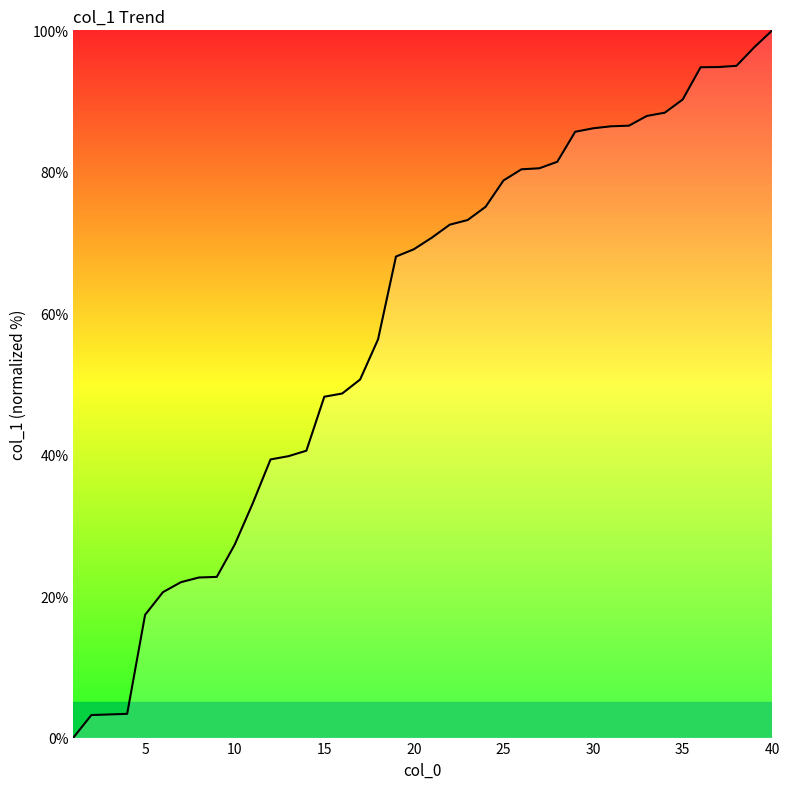

What is the difference between the maximum and minimum values?

100.0